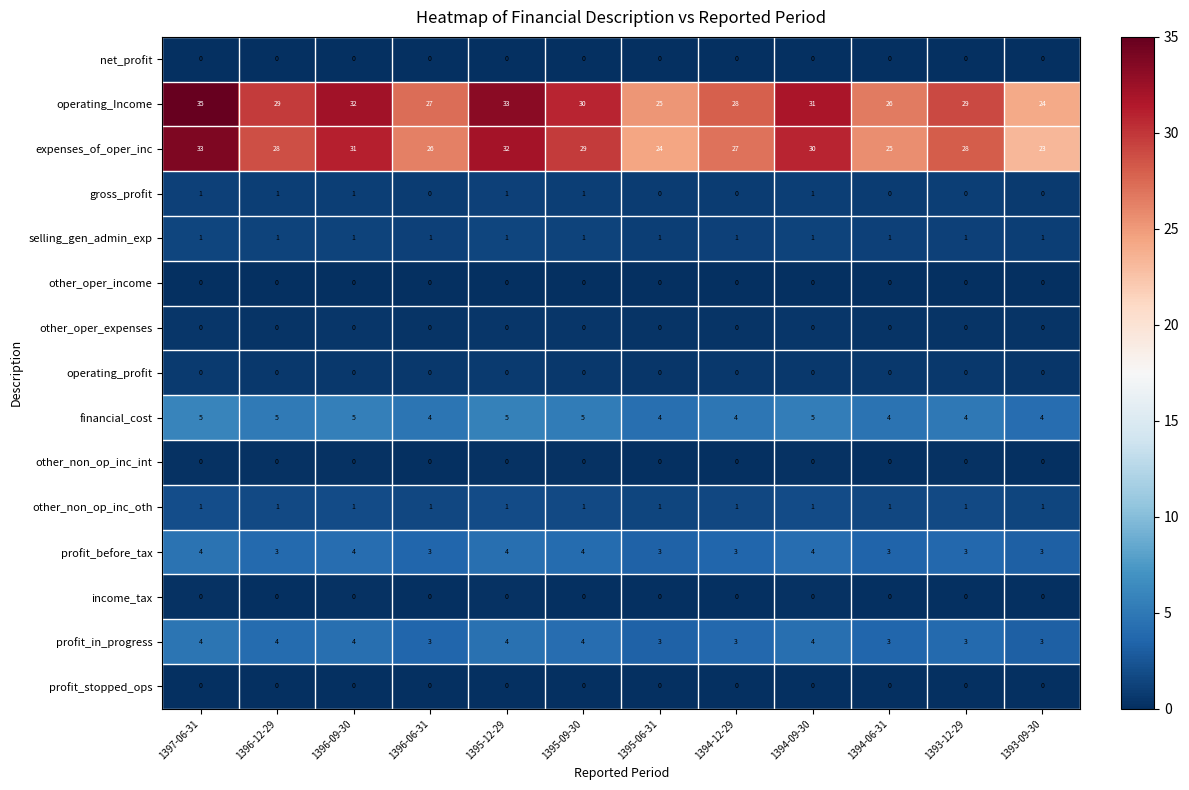

At which category does the chart reach its peak across all series?

1397-06-31